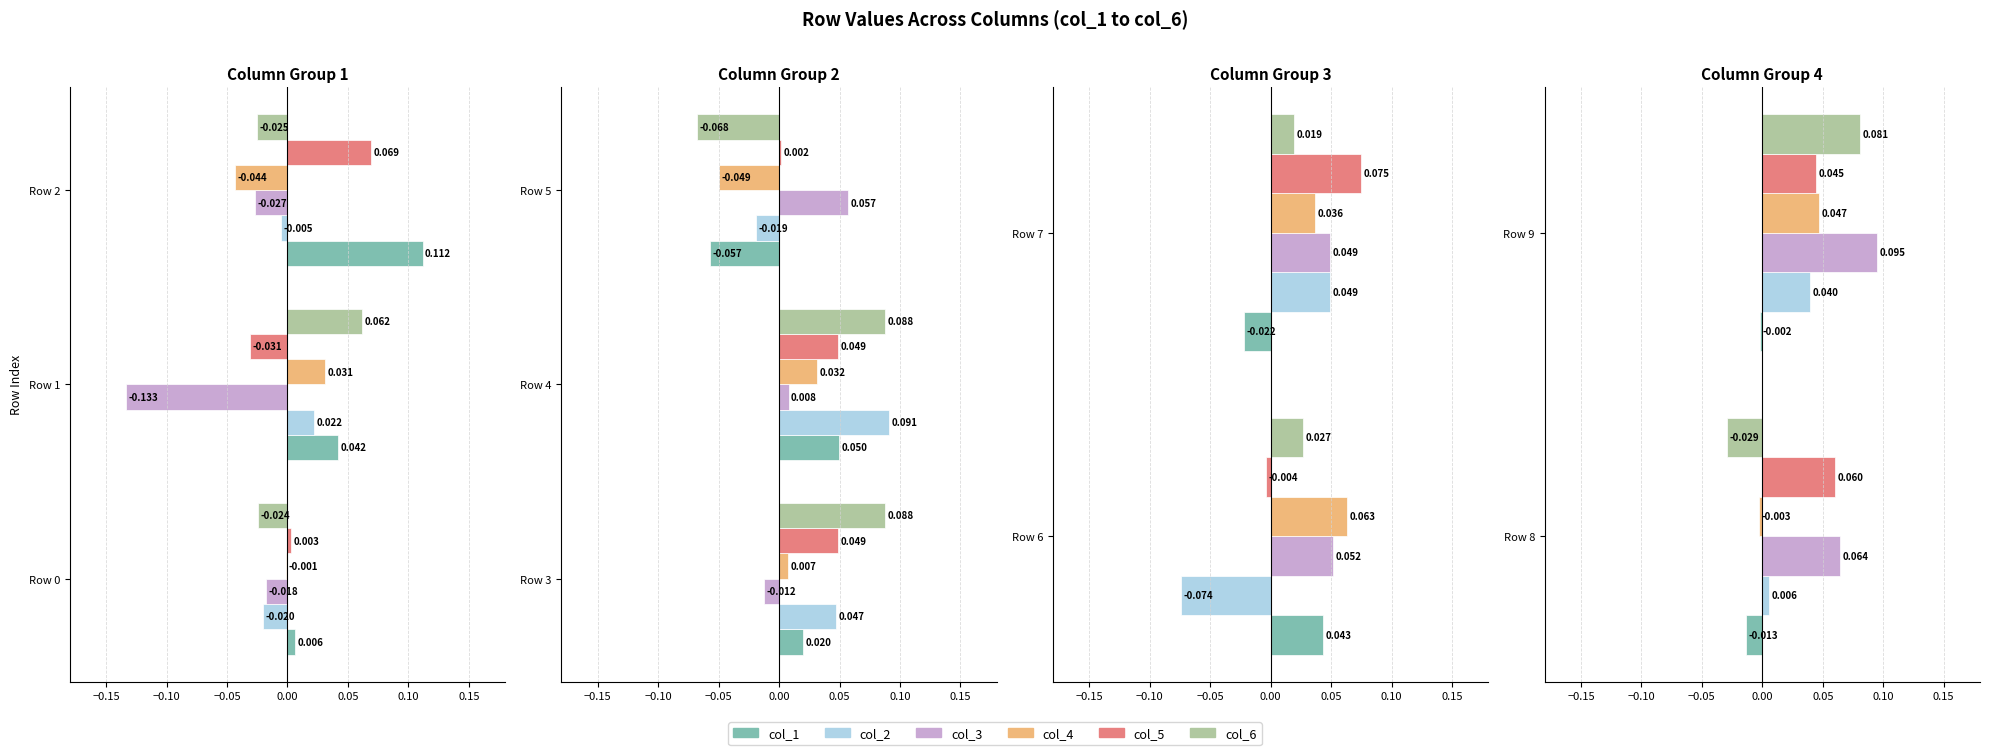

What is the difference between the highest and lowest values at Row 8?

0.1